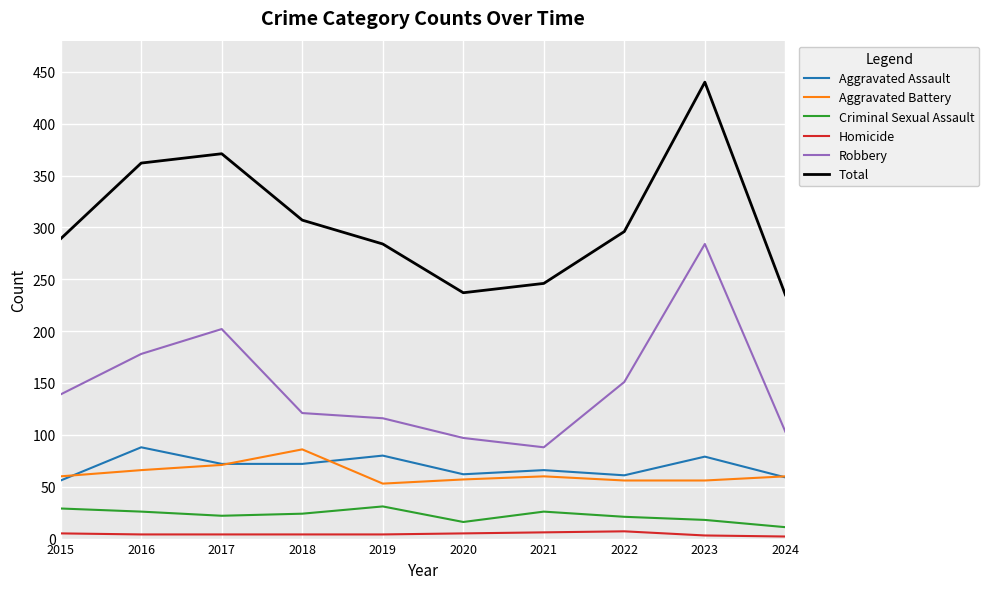

What is the maximum value shown in the chart?

440